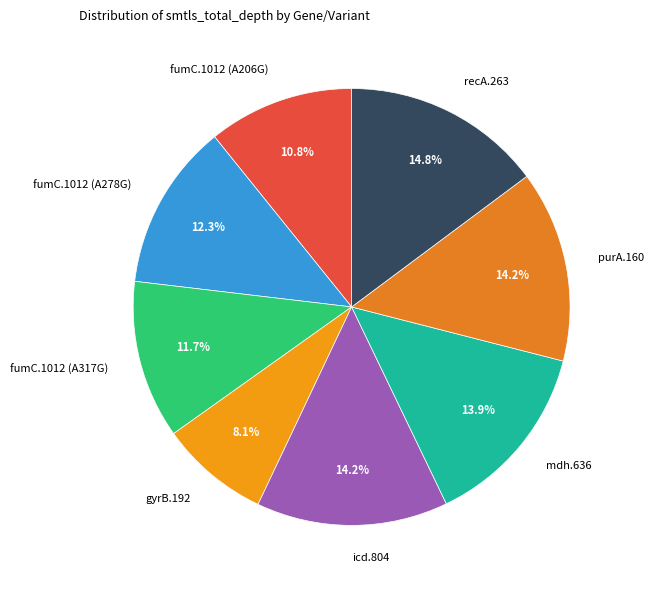

To the nearest percent, what is the average slice percentage?

12%